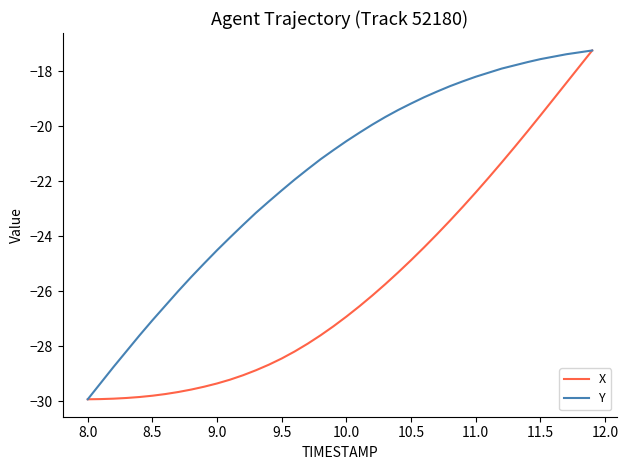

Rank the series by their average value, from lowest to highest.

X, Y